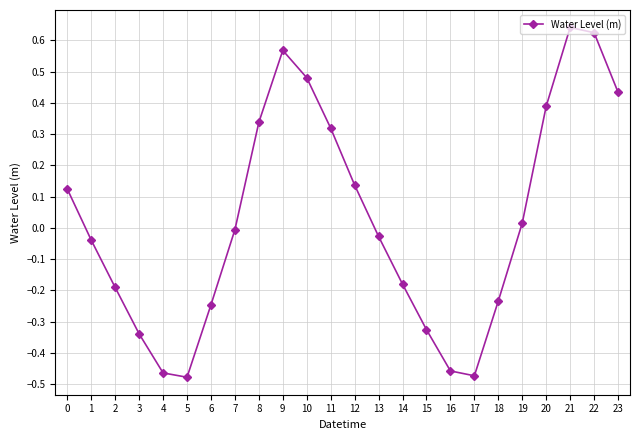

How many distinct data groups are displayed?

1